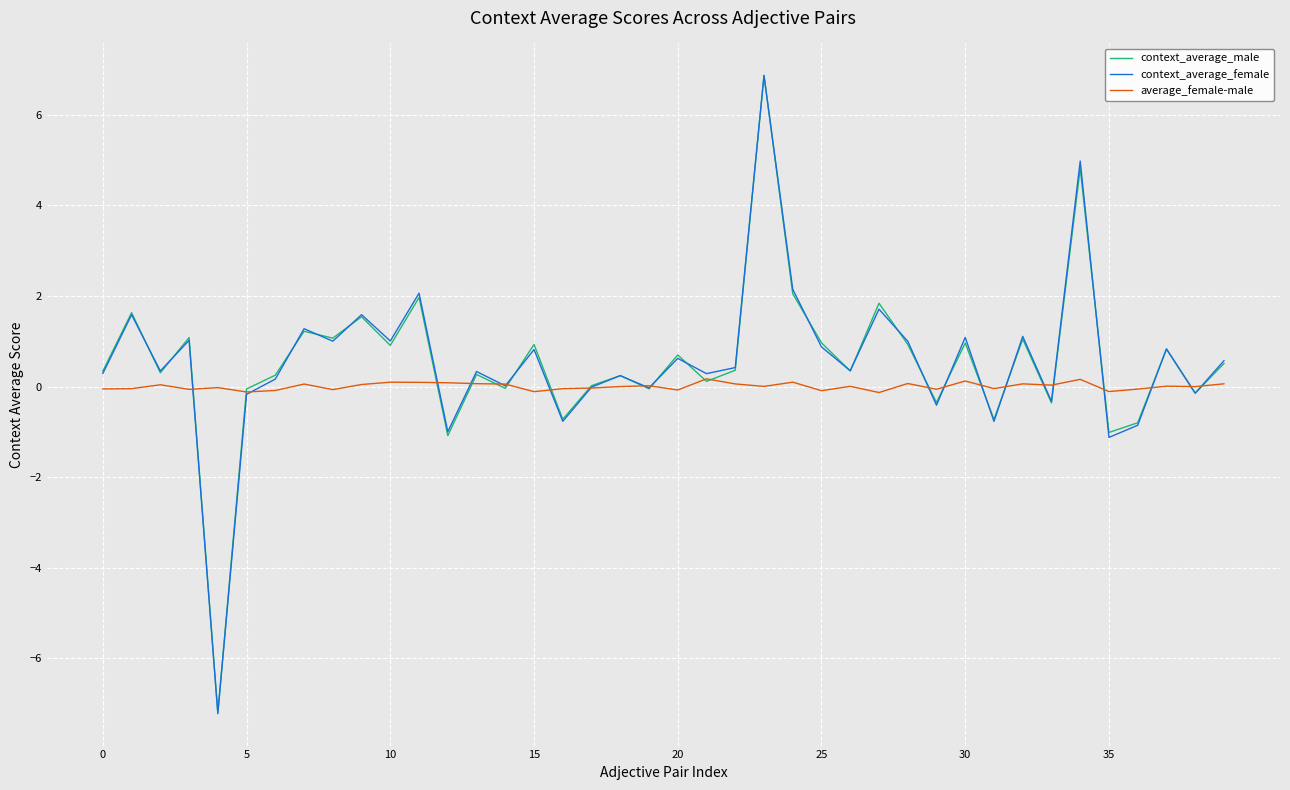

What is the highest value of the context_average_female series?

6.9